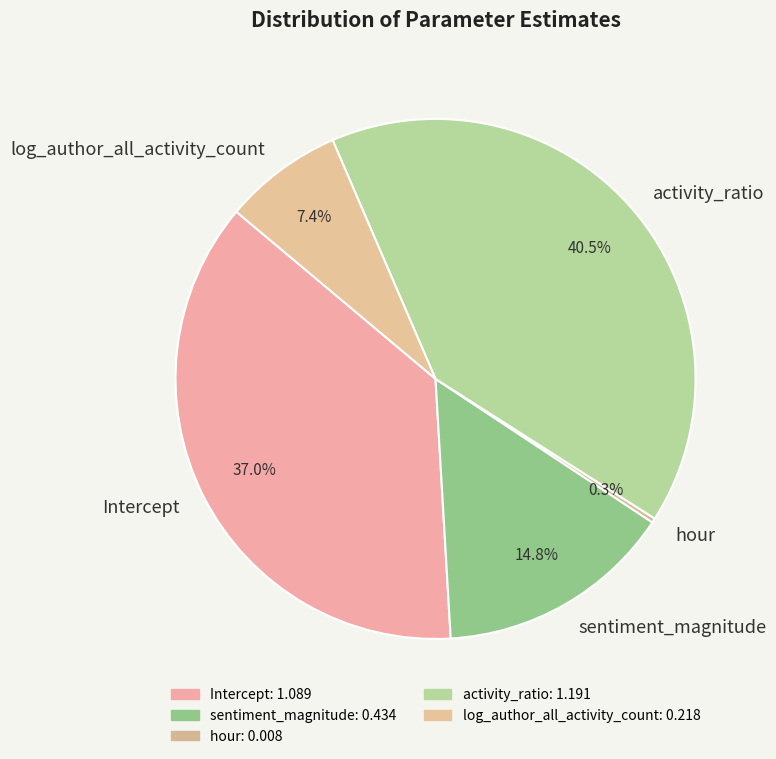

Is it true that sentiment_magnitude is 28% of the pie?

False